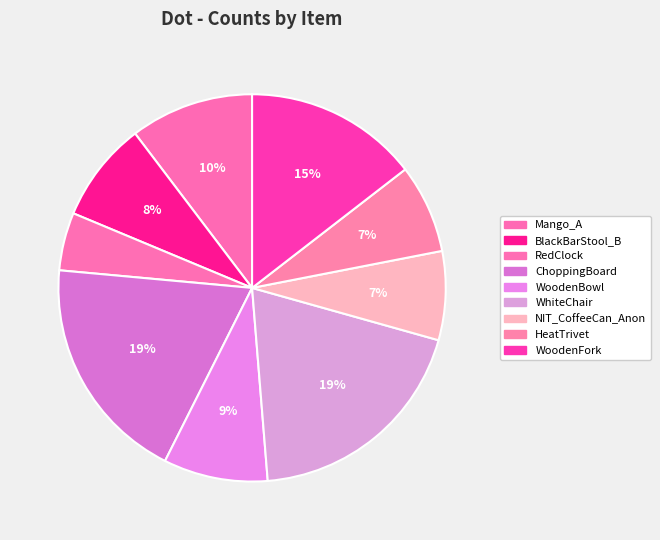

Count the number of slices in the pie.

9